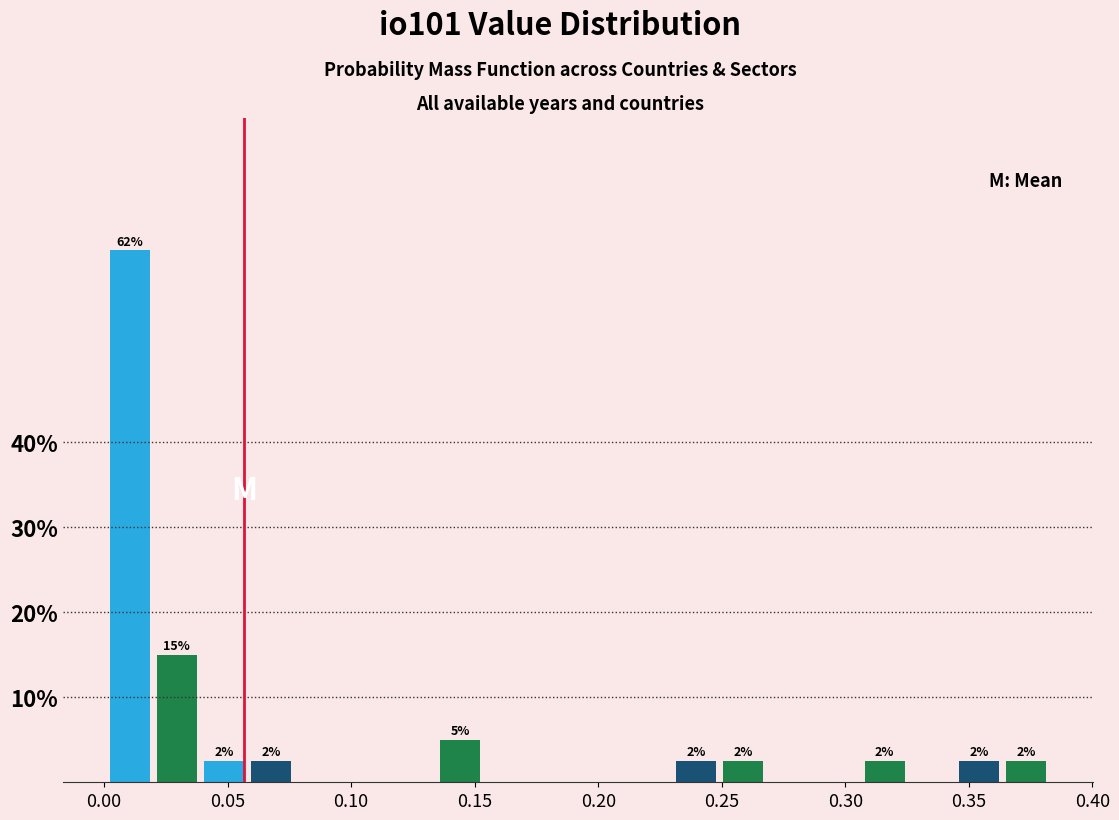

Read against the x-axis, roughly where is the centre of the tallest bar?

0.010